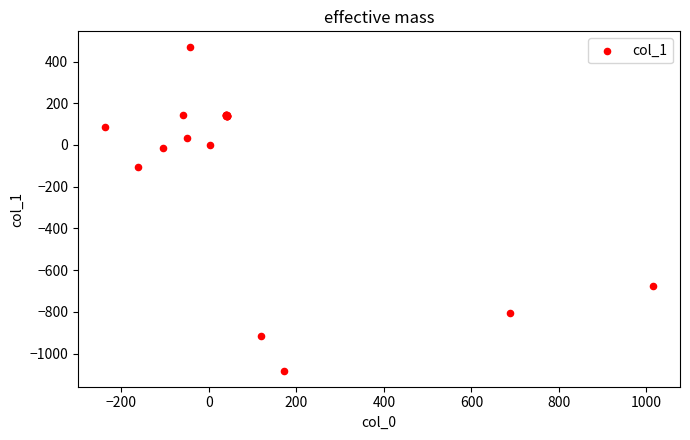

What Y value in the scatter plot is closest to -307?

-103.5